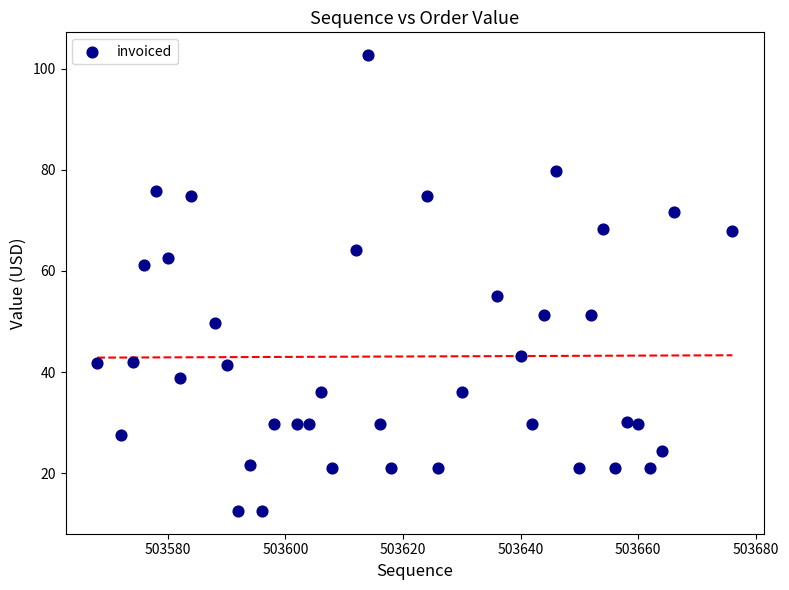

What Y value in the scatter plot is closest to 57?

55.0